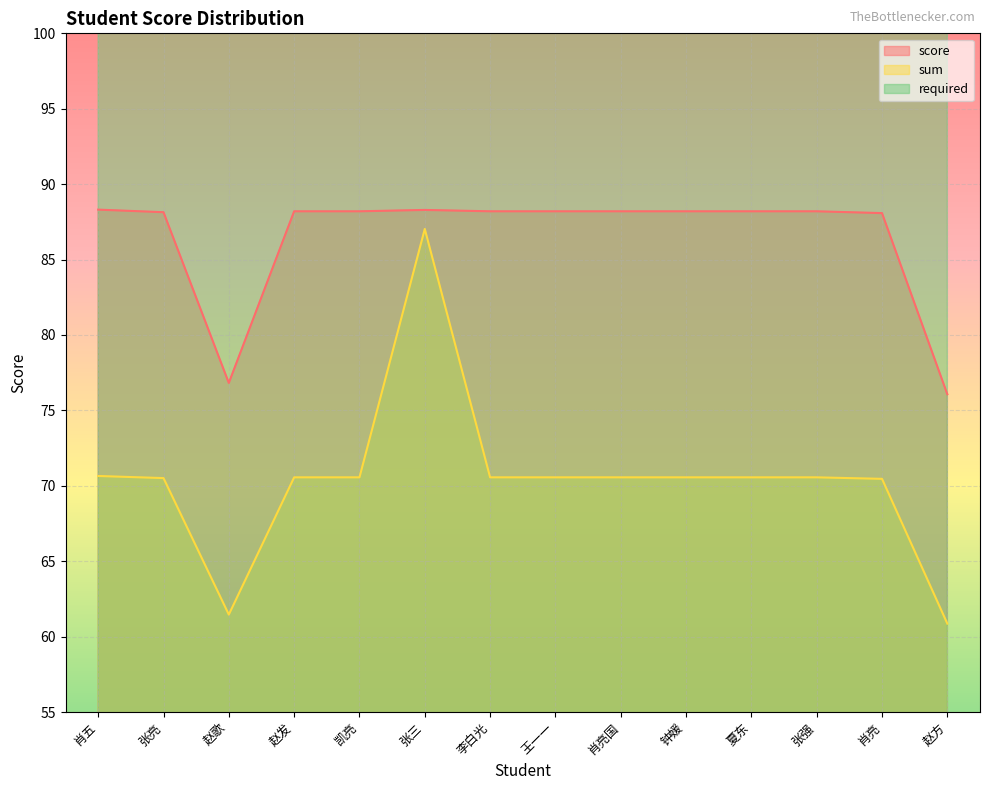

How many series are shown in this chart?

3